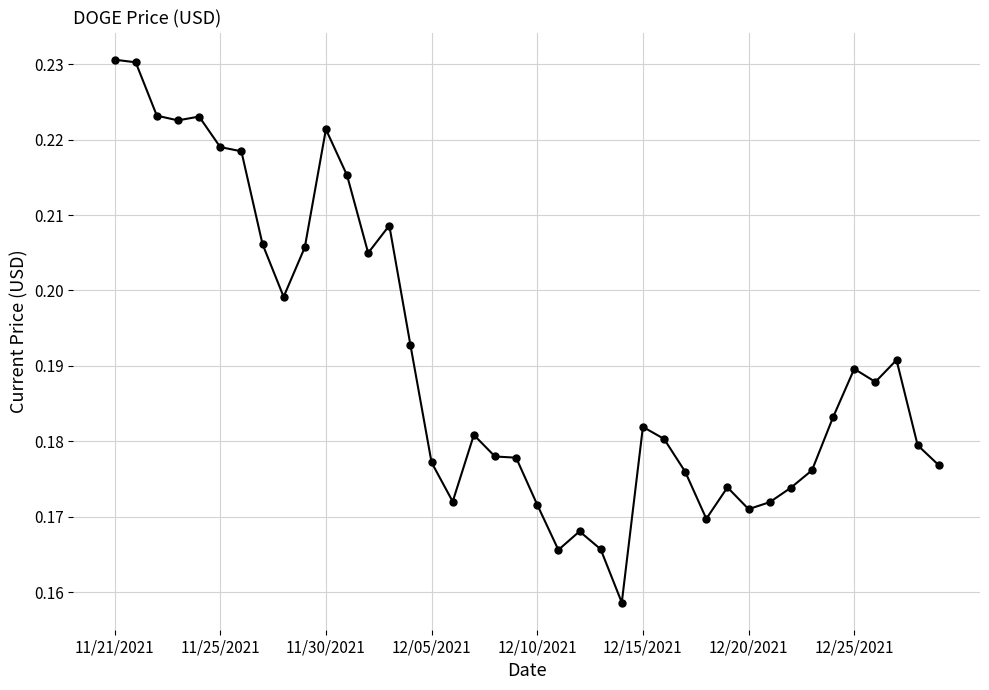

What is the sum of all values?

7.6